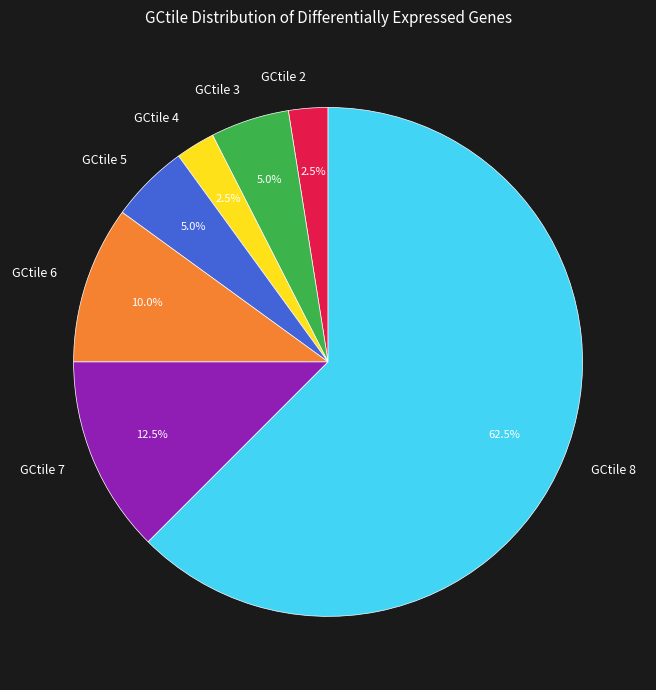

Approximately how many times larger is the value at GCtile 4 compared to GCtile 3?

0.5